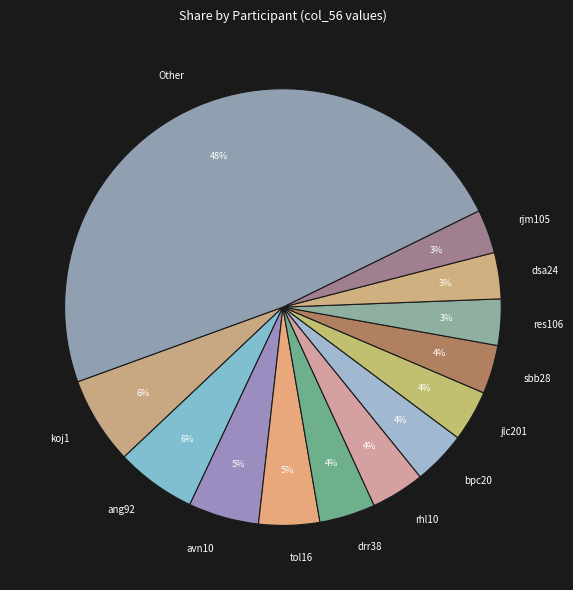

Count the number of slices in the pie.

13